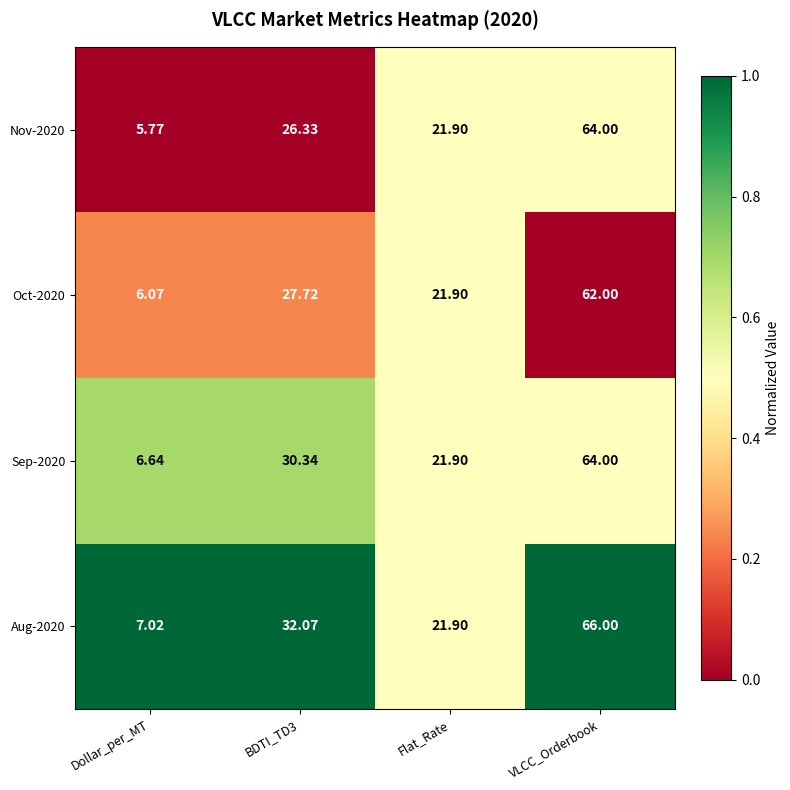

At which category is the sum across all series the highest?

VLCC_Orderbook